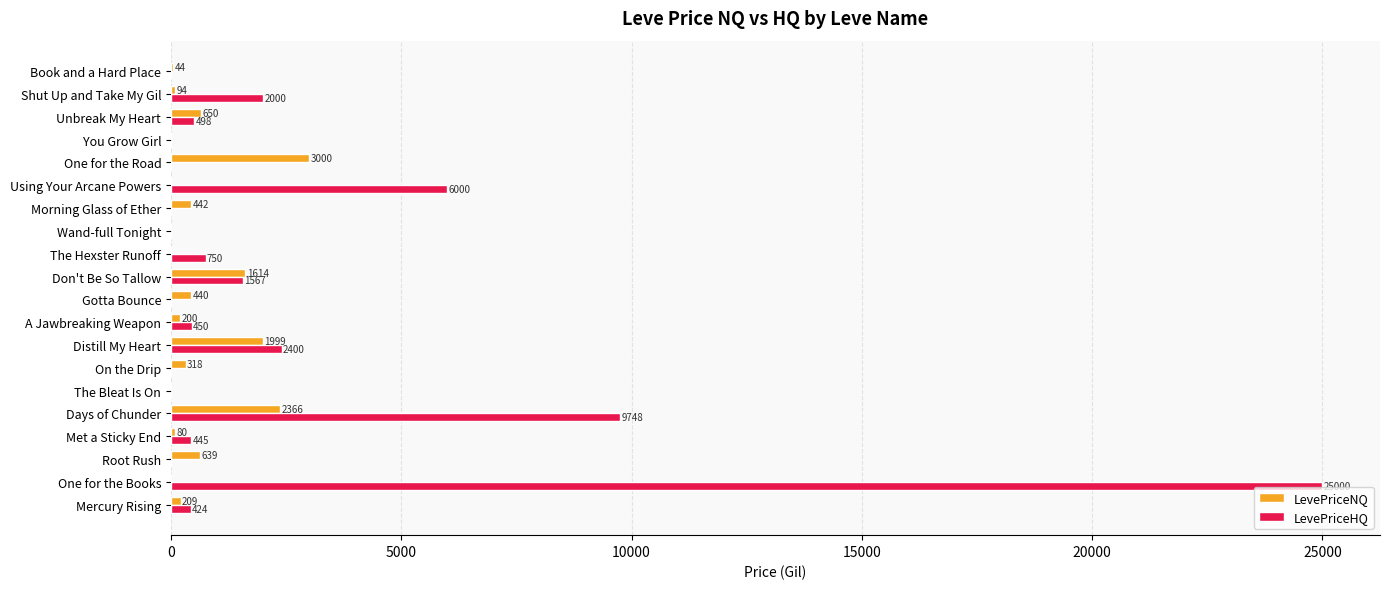

True or false: LevePriceNQ has a value of 591.9 at Days of Chunder.

False